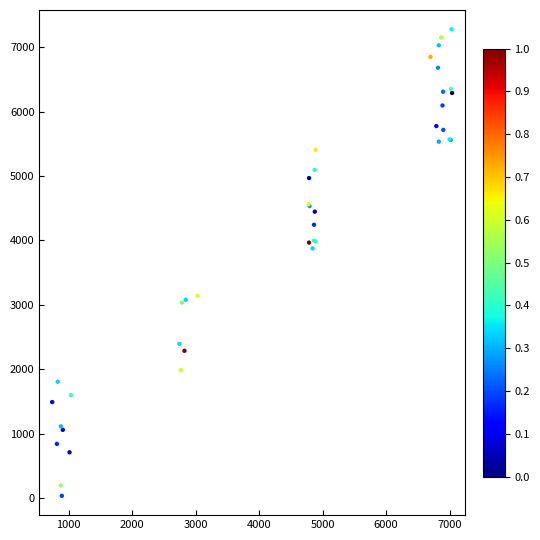

What Y value in the scatter plot is closest to 3656?

3876.8